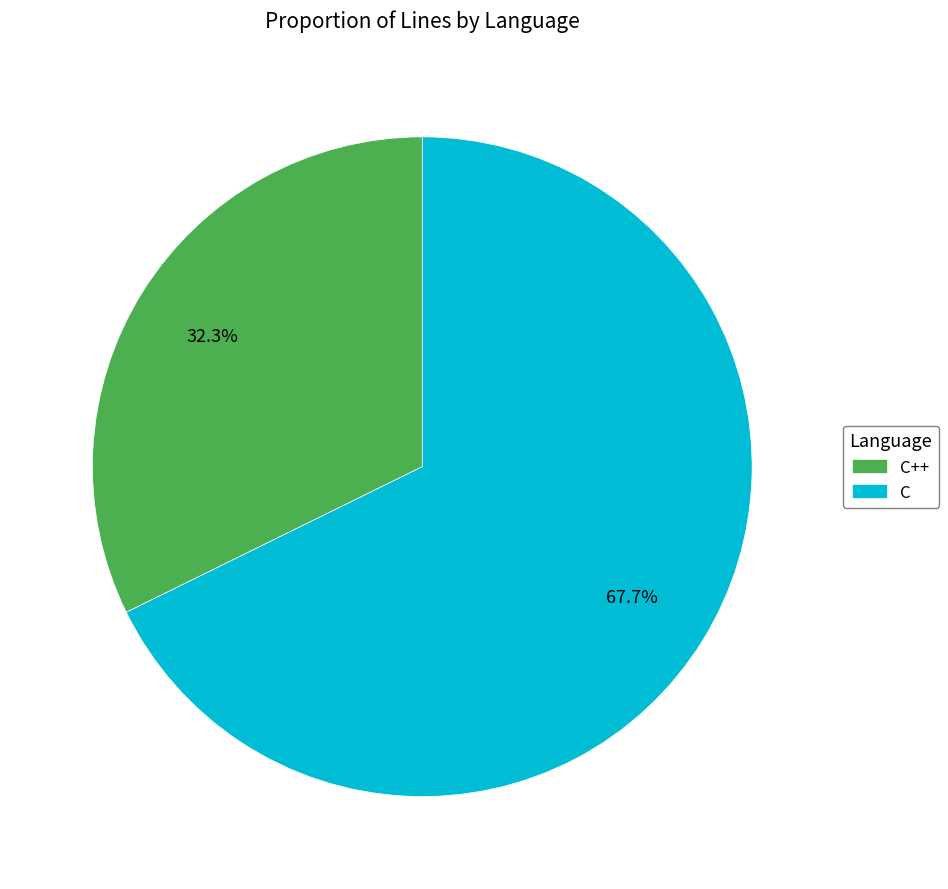

To the nearest percent, what percentage of the pie is C?

68%